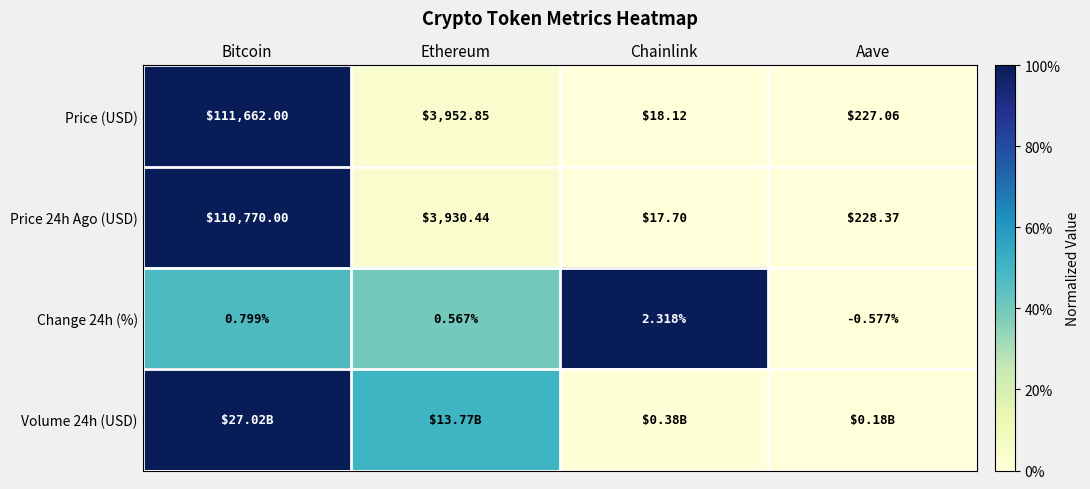

Which category has the lowest value in the Price 24h Ago (USD) series?

Chainlink